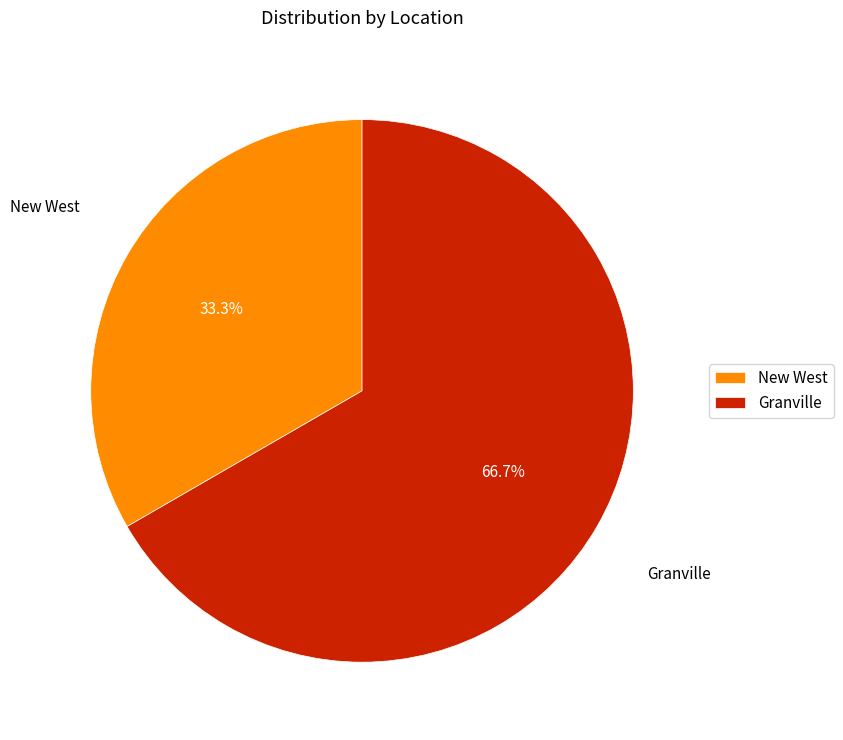

What is the total percentage of New West and Granville?

100.0%